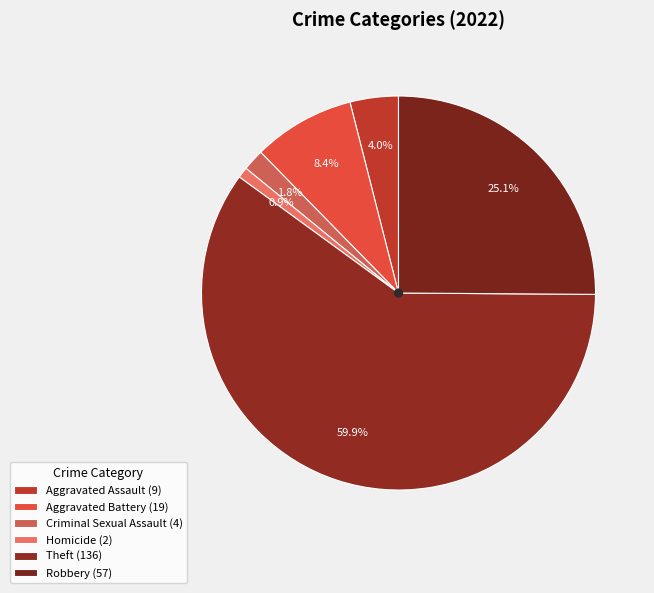

Does Theft account for over 50% of the chart?

Yes